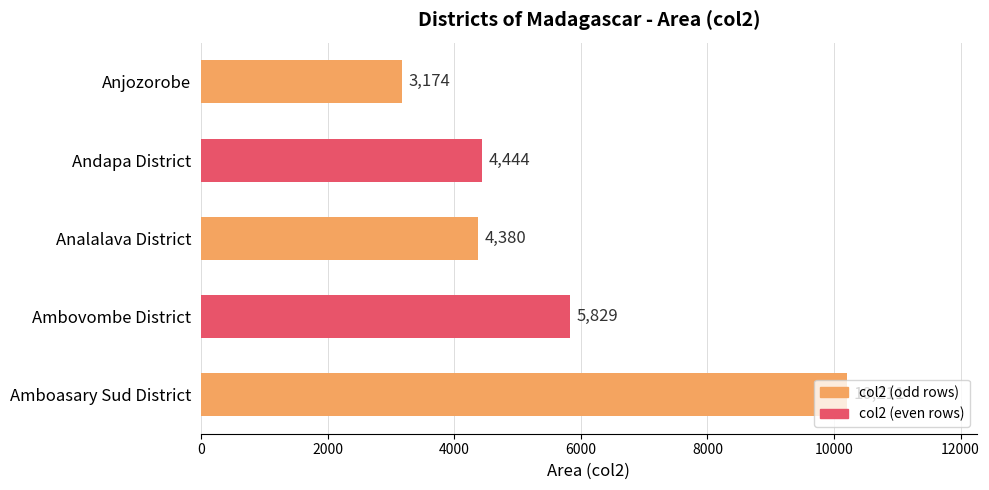

Are the bars grouped side by side (vs. stacked)?

No